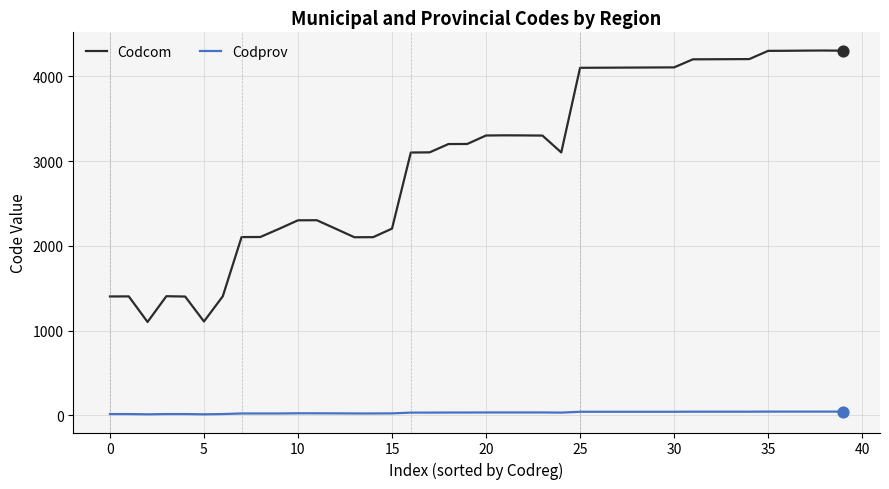

Which series has the largest total across all categories?

Codcom